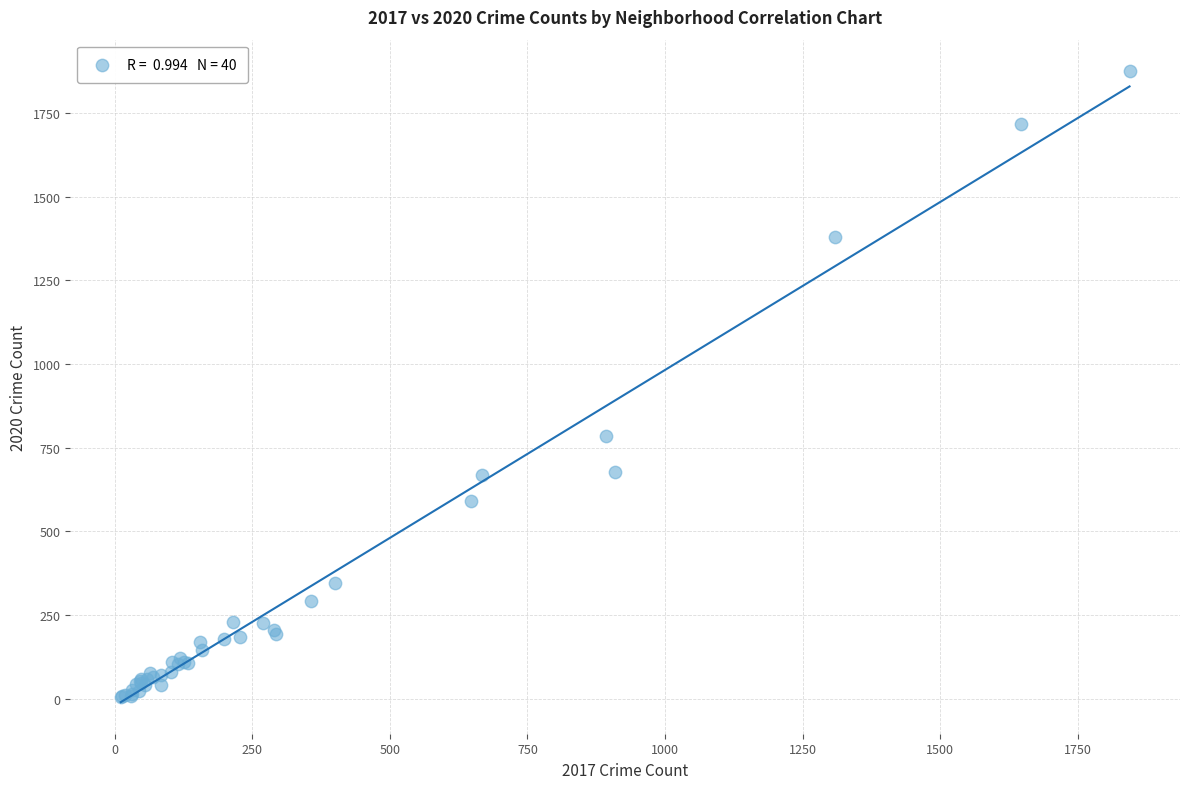

What Y value in the scatter plot is closest to 940?

785